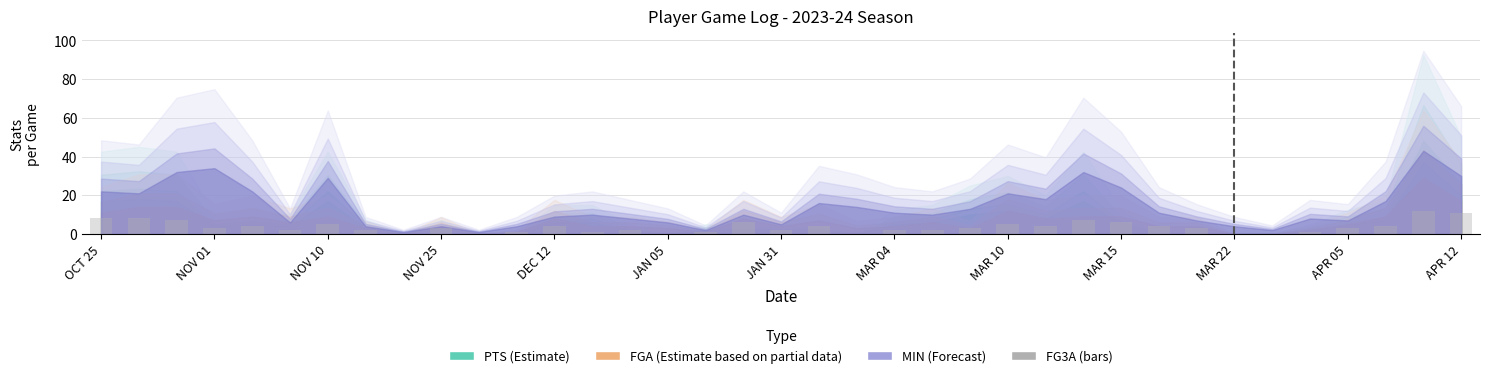

What is the greatest value displayed?

12